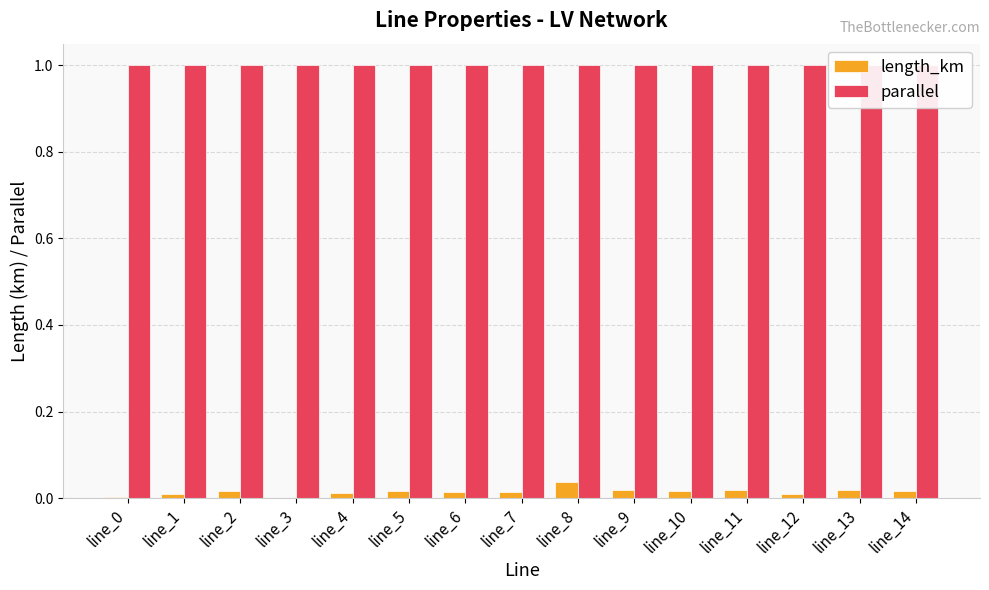

Rank the series at line_7 from highest to lowest value.

parallel, length_km